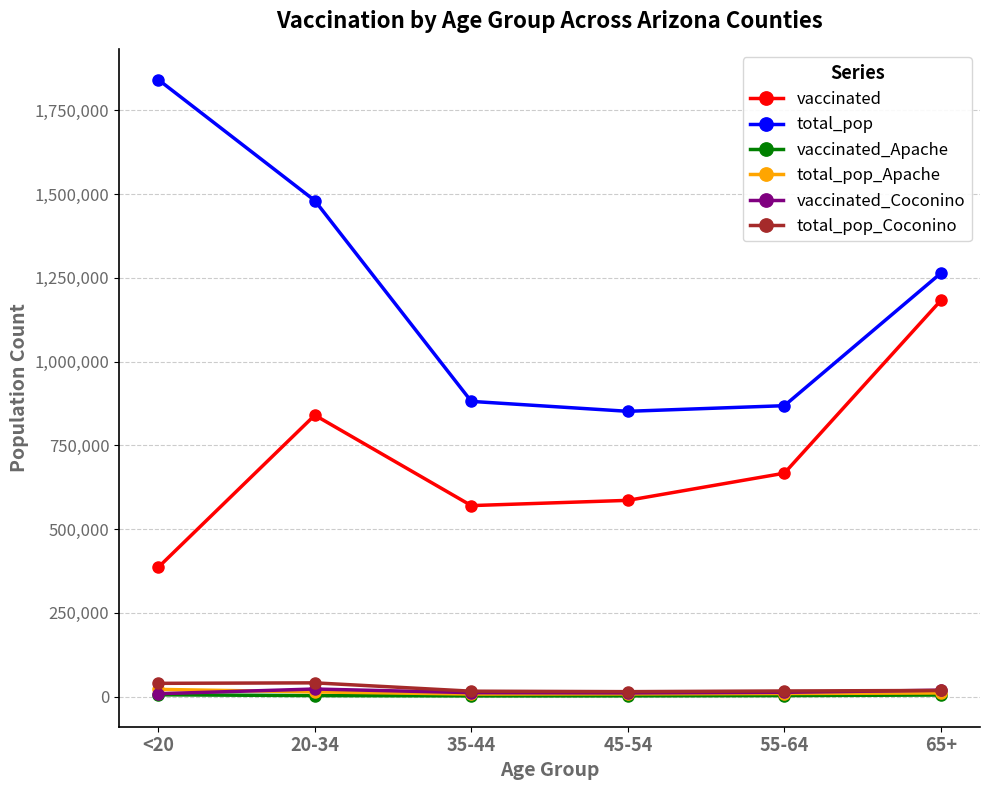

At which category does vaccinated reach its first local peak?

20-34